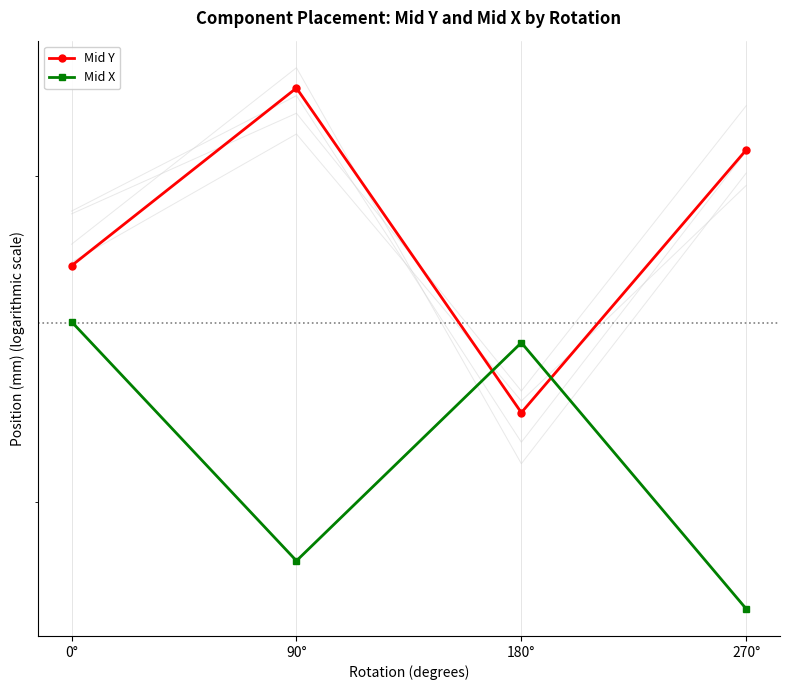

Rank the series by their average value, from highest to lowest.

Mid Y, Mid X